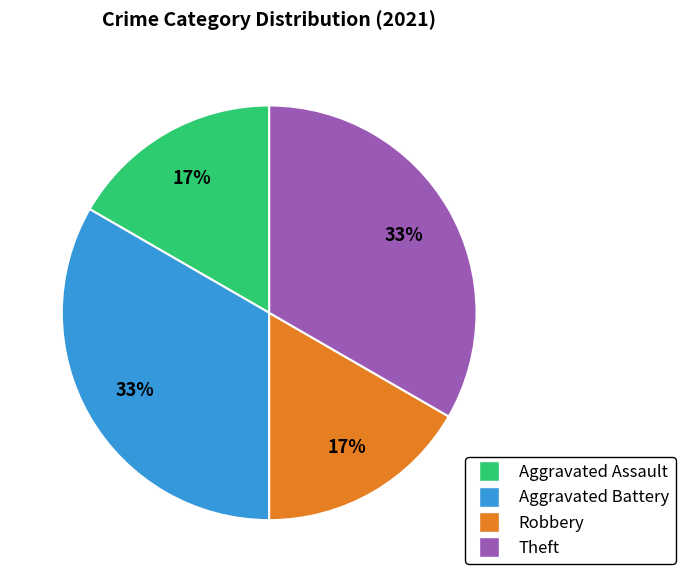

How many slices are in this pie chart?

4